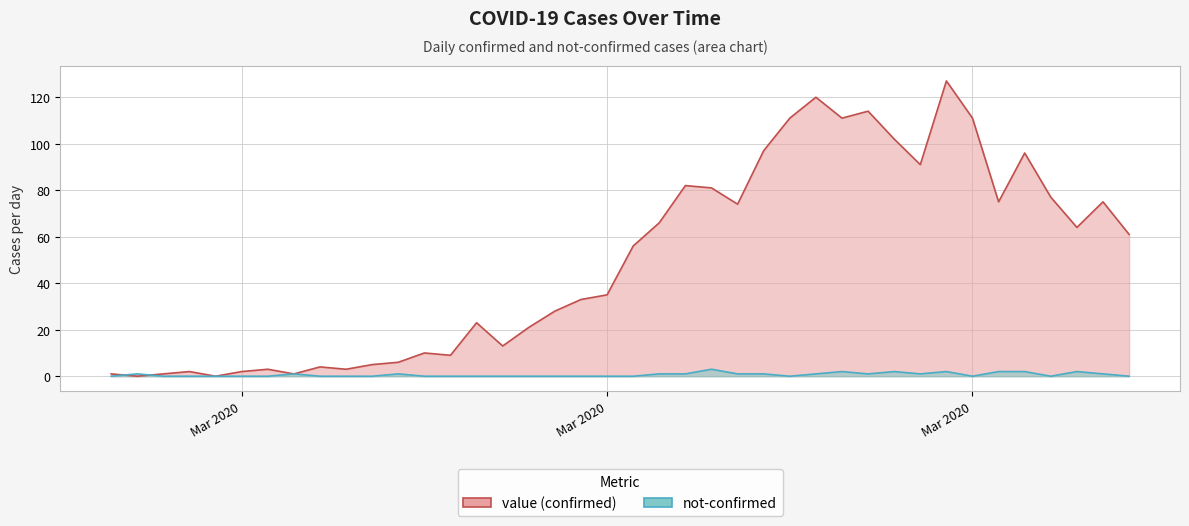

Between which two adjacent categories do not-confirmed and value first intersect?

2020-02-27 and 2020-02-28